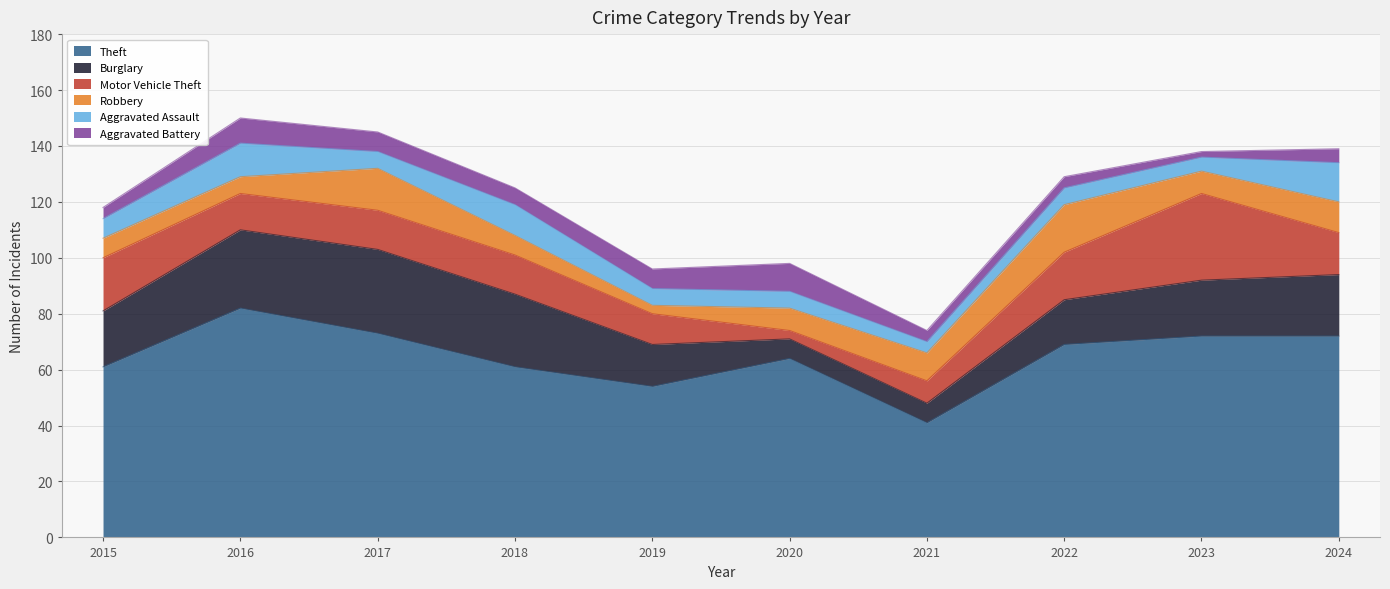

Reading right to left, what are all the values shown in this chart?

Theft: 72	72	69	41	64	54	61	73	82	61
Burglary: 22	20	16	7	7	15	26	30	28	20
Motor Vehicle Theft: 15	31	17	8	3	11	14	14	13	19
Robbery: 11	8	17	10	8	3	7	15	6	7
Aggravated Assault: 14	5	6	4	6	6	11	6	12	7
Aggravated Battery: 5	2	4	4	10	7	6	7	9	4